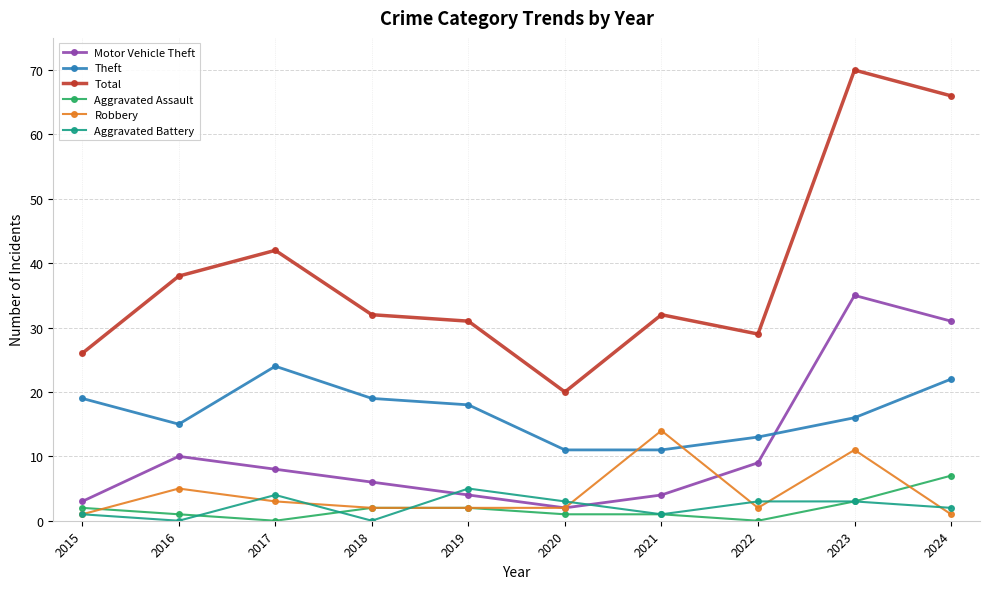

What is the sum of the Aggravated Assault values at 2017 and 2020?

1